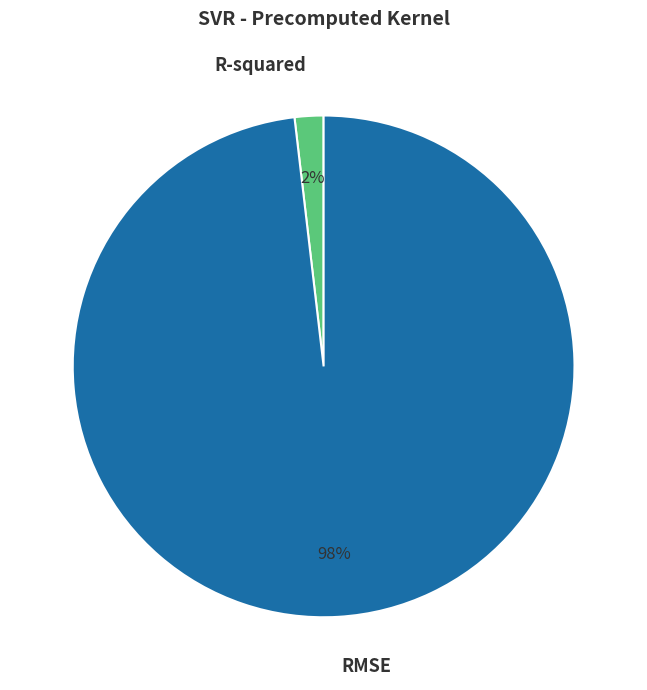

Do R-squared and RMSE together represent more than half of the pie?

Yes